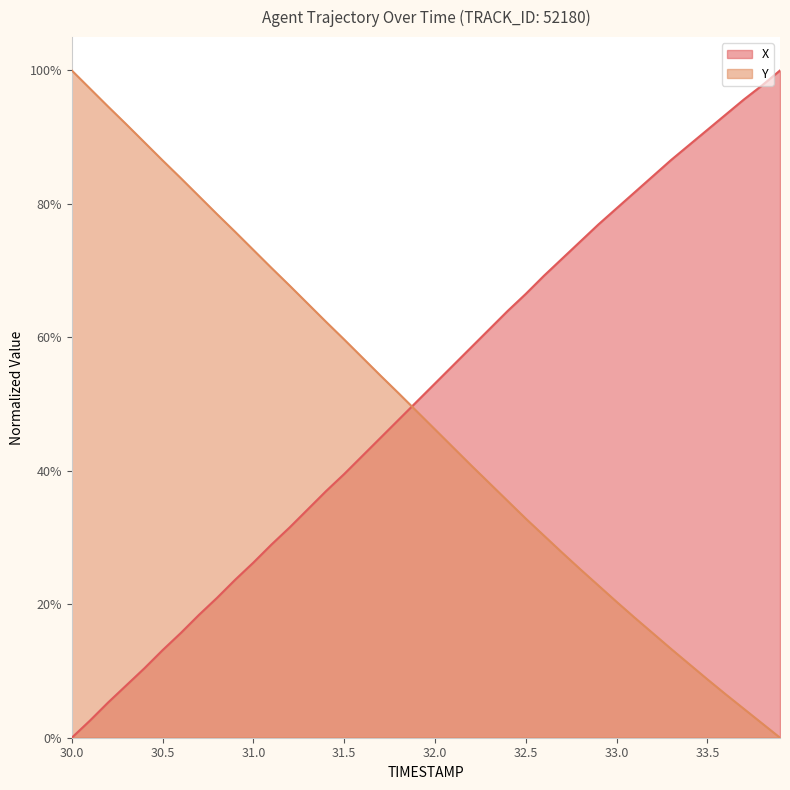

Is the value of X at 31.3 greater than the value of Y at 31.5?

No